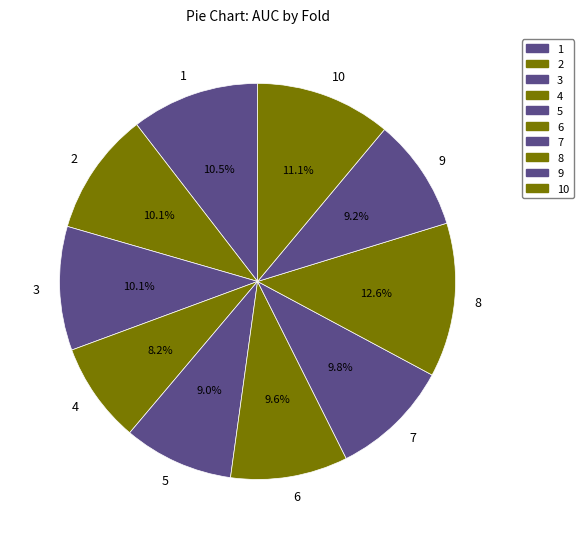

To the nearest percent, what is the difference between the largest and smallest slice percentages?

4%